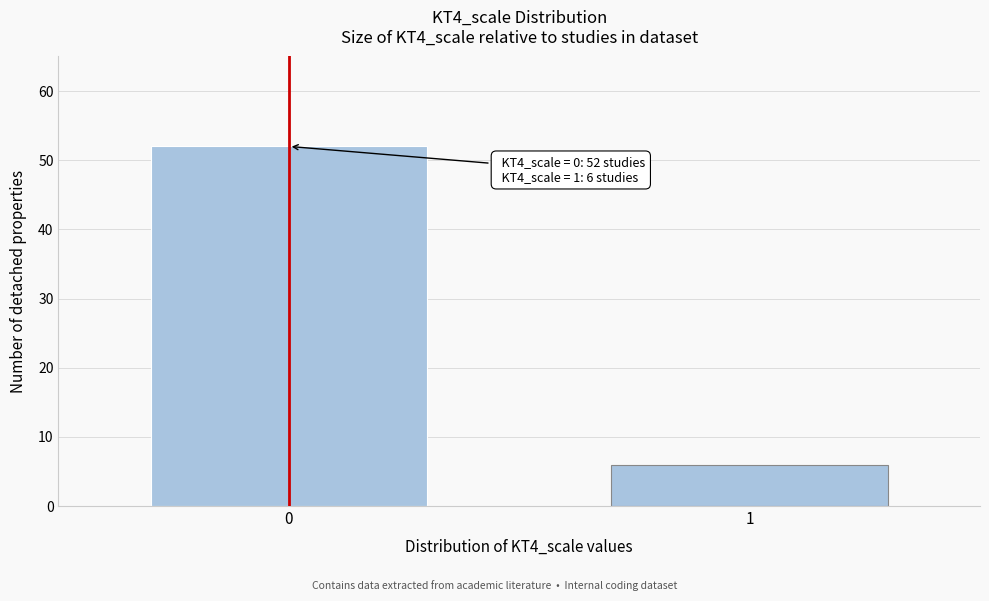

Reading left to right, extract all data points from this chart.

0=52	1=6